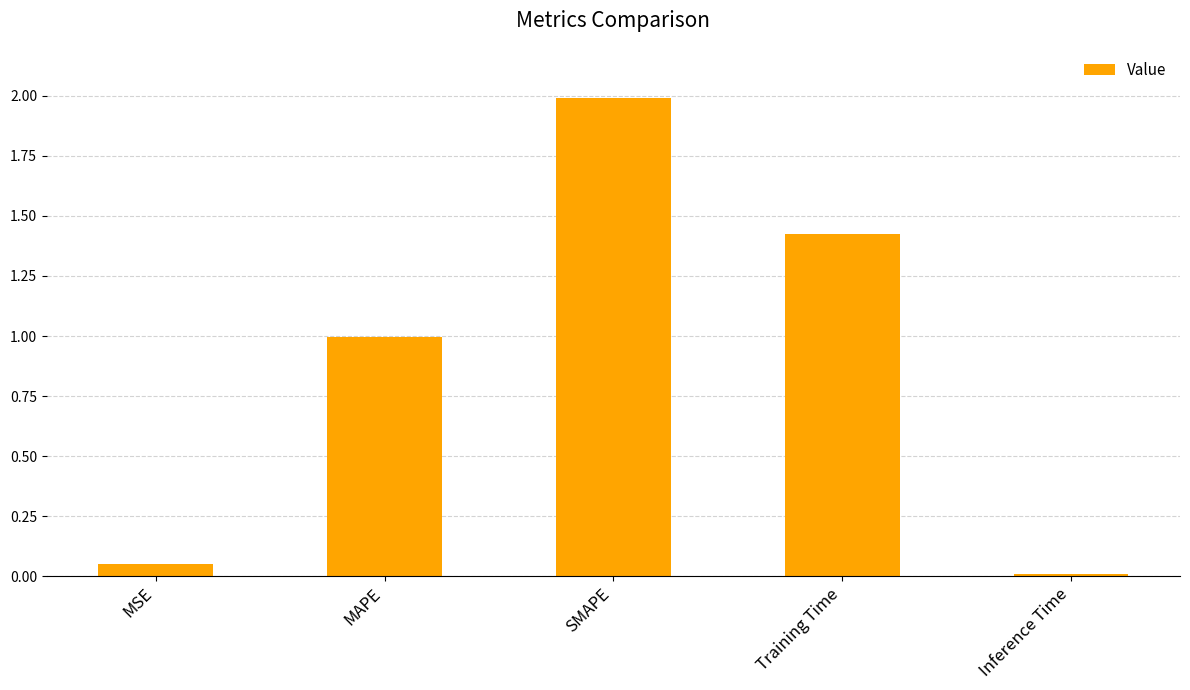

Is it true that the value at SMAPE is 2.0?

True